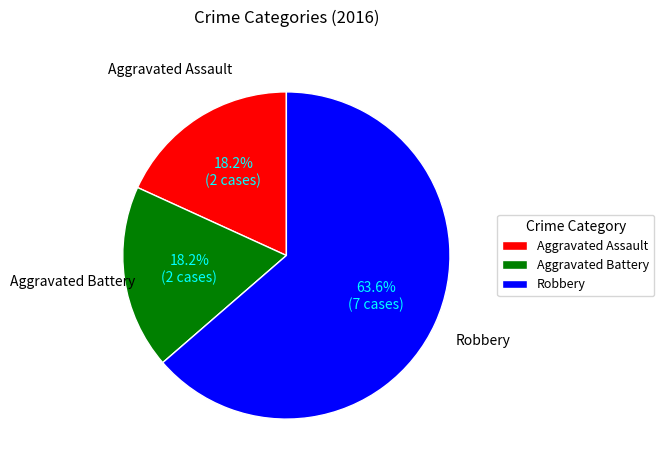

Which category accounts for the majority?

Robbery